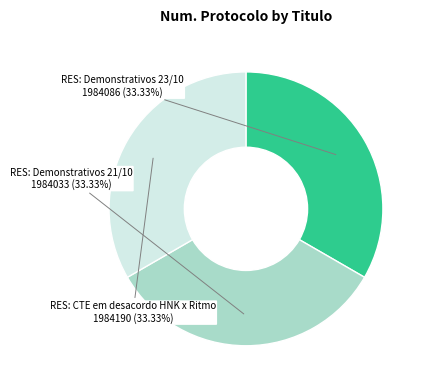

Which slice is the smallest?

RES: Demonstrativos 21/10